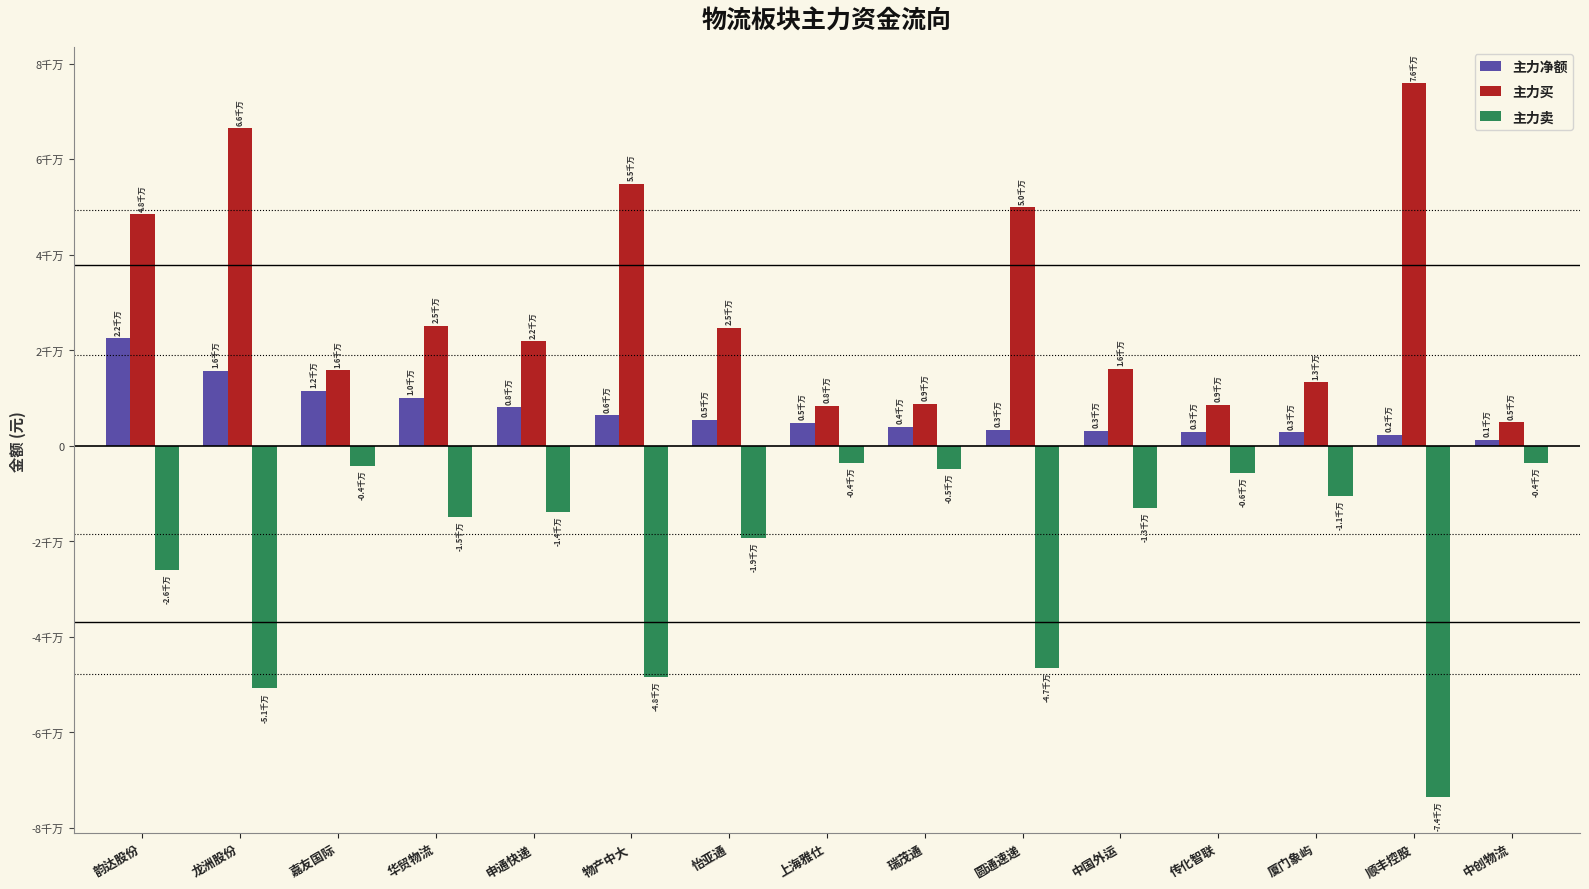

What is the approximate value of 主力净额 at 物产中大?

6389239